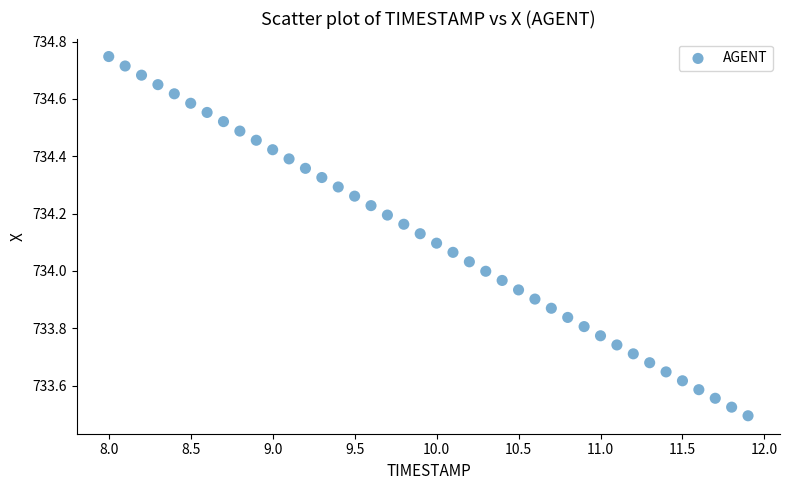

What is the range of Y values (max minus min)?

1.3